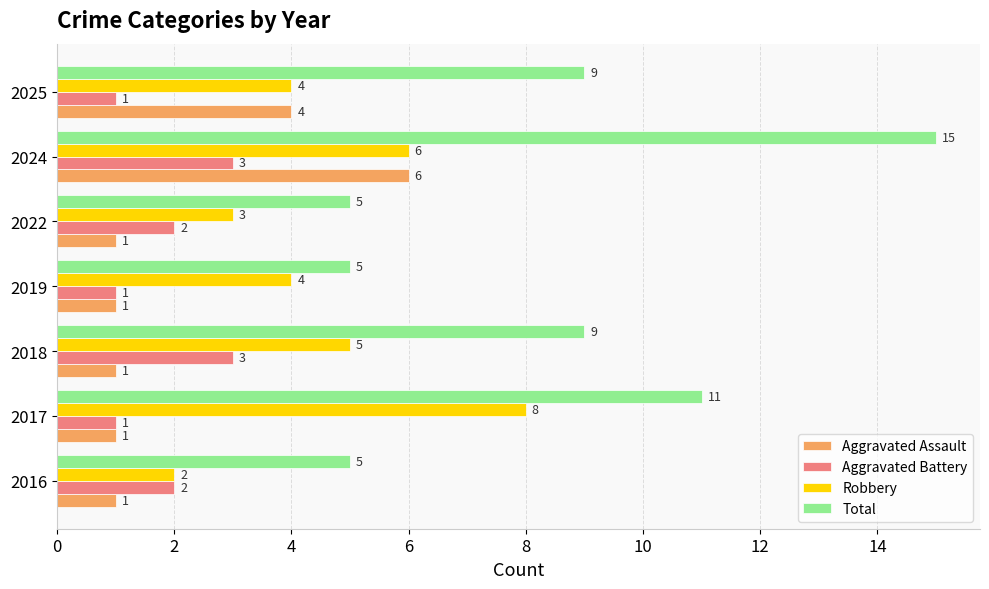

The Aggravated Assault series shows 3 at 2024. True or false?

False